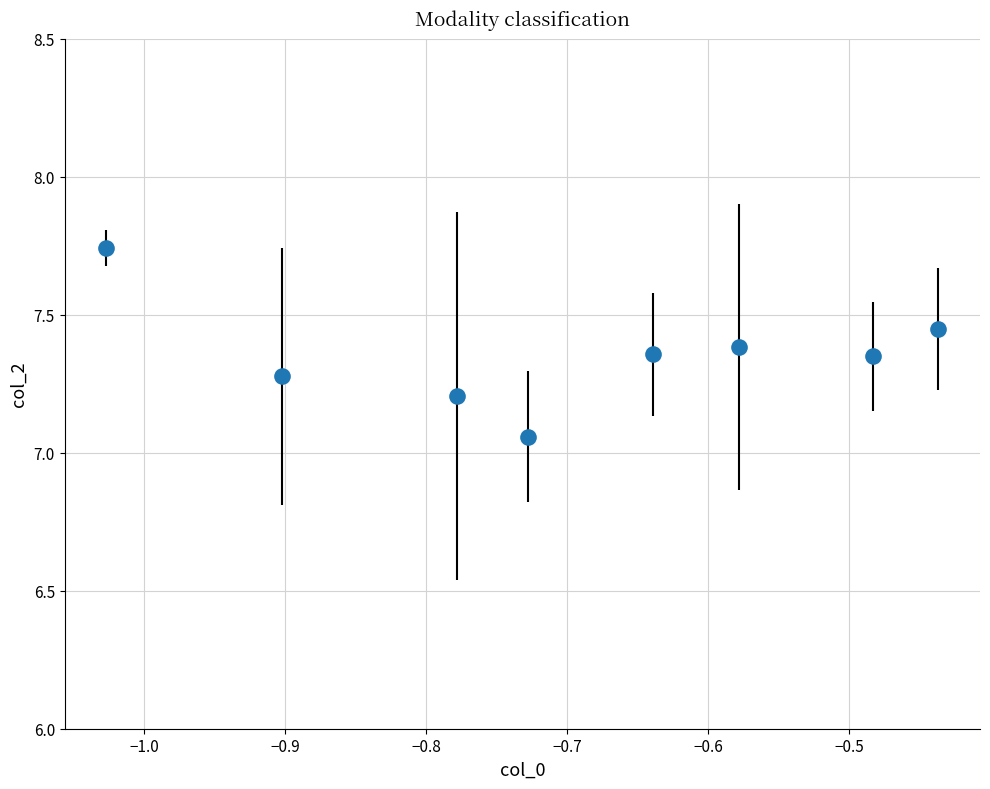

What is the sum of all values?

58.8